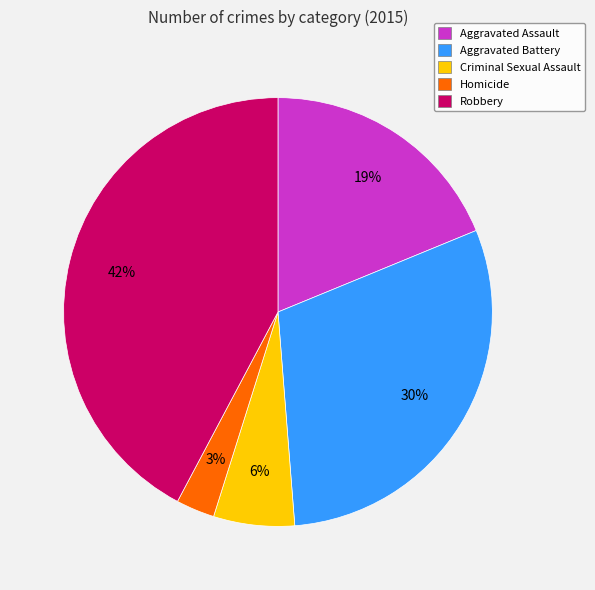

Combined, do Aggravated Battery and Criminal Sexual Assault account for over 50%?

No